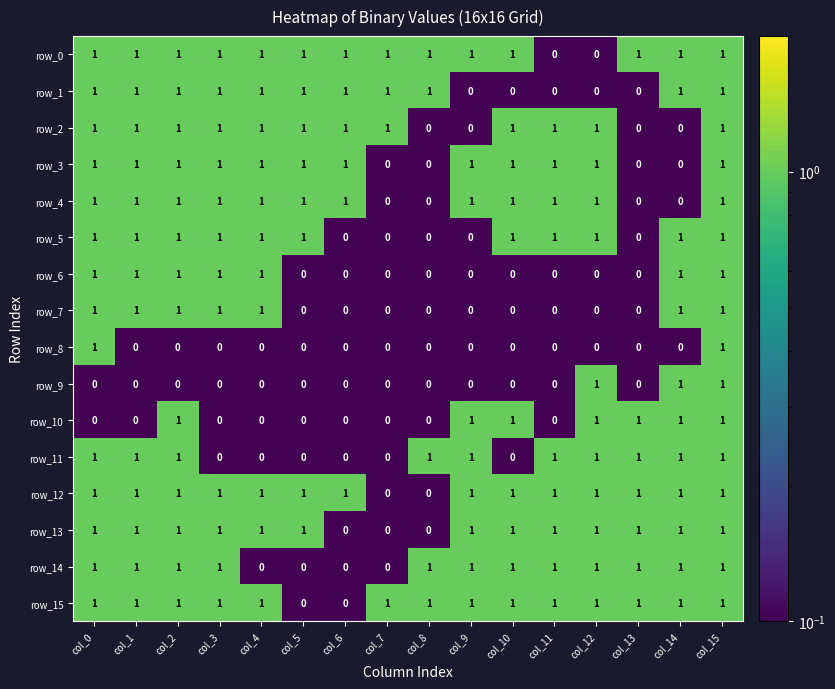

Count the row_4 values in the range 1 to 2.

12